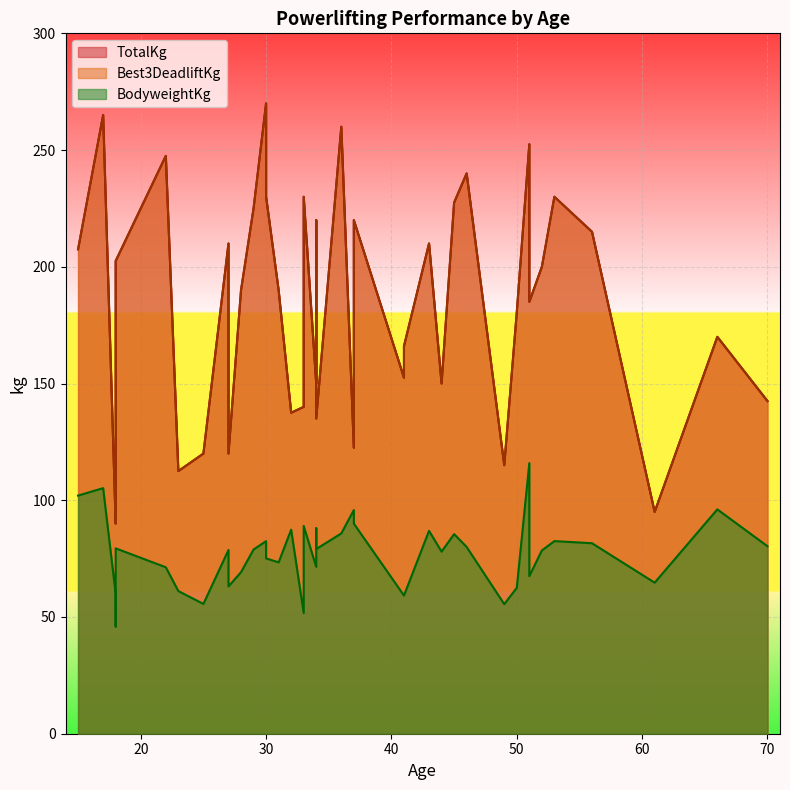

How many values in the Best3DeadliftKg series are below 190?

19